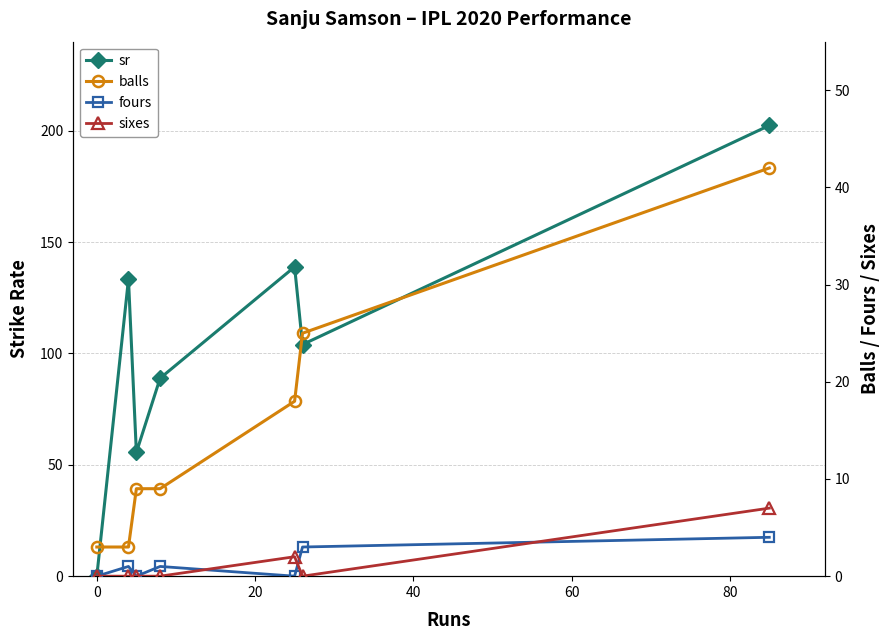

At how many categories does at least one series exceed 88?

5